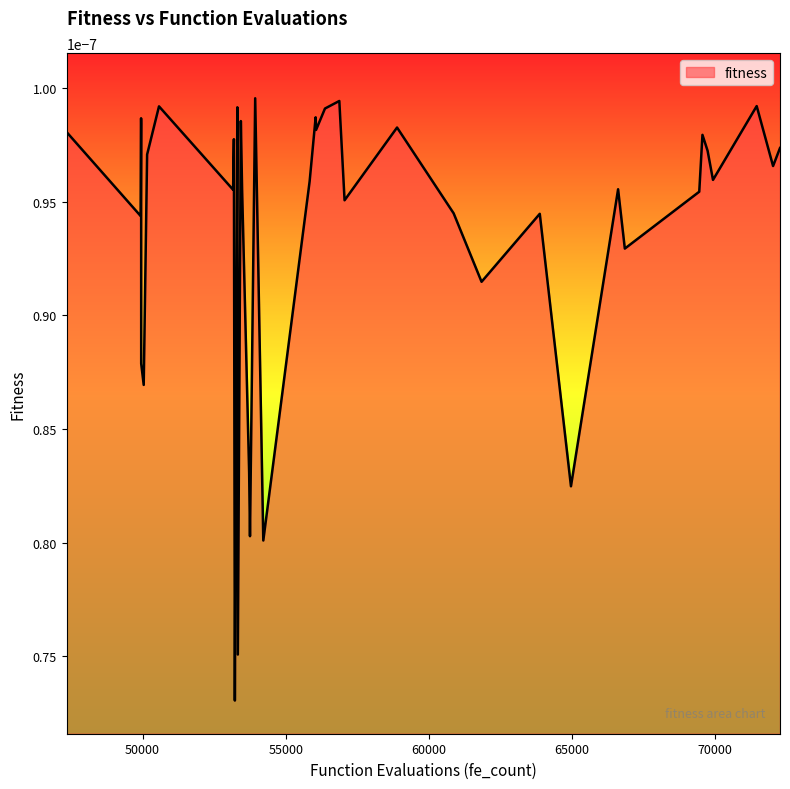

Rank the categories by value from lowest to highest.

53223, 53327, 54216, 53751, 64960, 53722, 53257, 50040, 49952, 61838, 66841, 49935, 63871, 60863, 57054, 69440, 53476, 53161, 66606, 55834, 69920, 72018, 50159, 69731, 72260, 53189, 69552, 47349, 56059, 58887, 49950, 53432, 49948, 56044, 56370, 53310, 50574, 71446, 56871, 53933